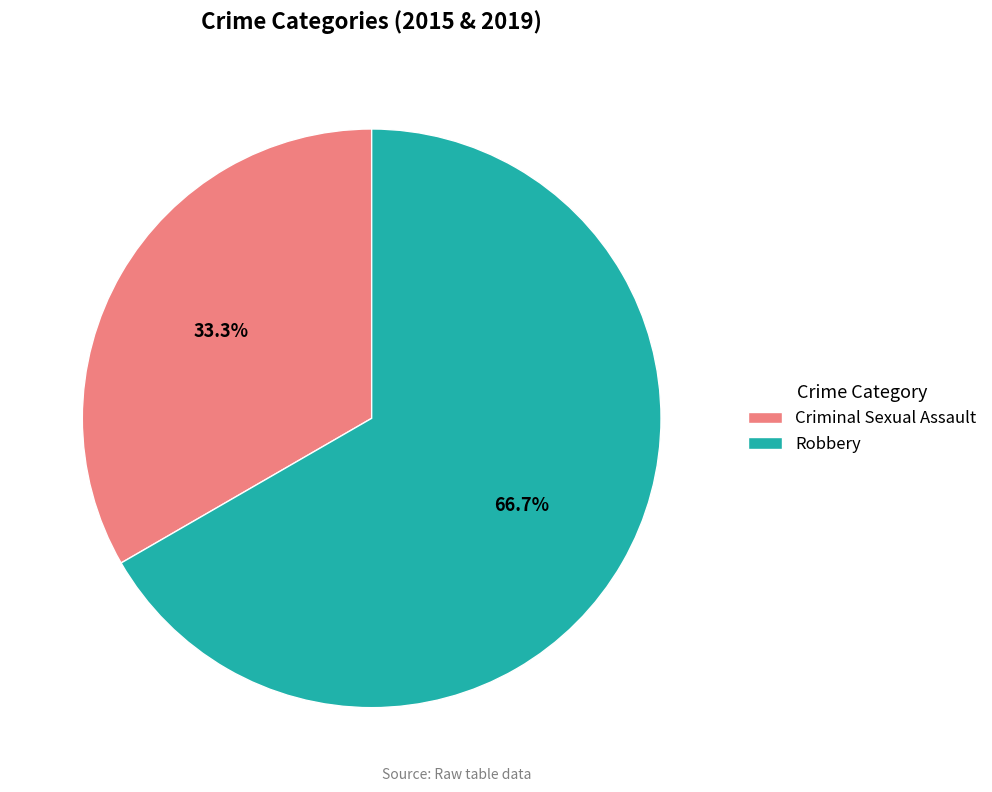

To the nearest percent, what percentage of the pie is Robbery?

67%